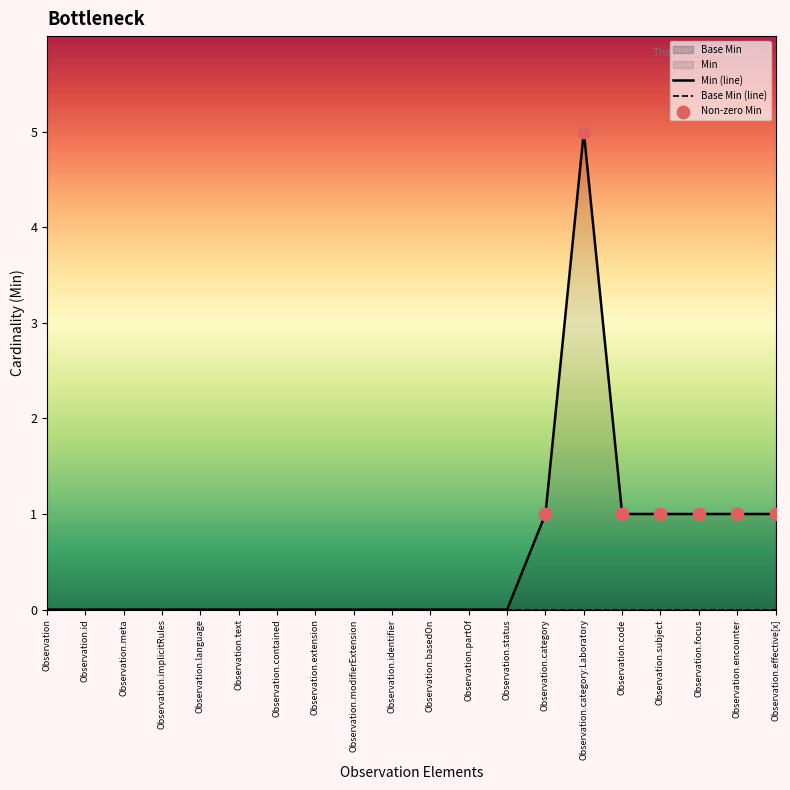

Which has a higher value, Observation.language or Observation.contained?

Observation.language